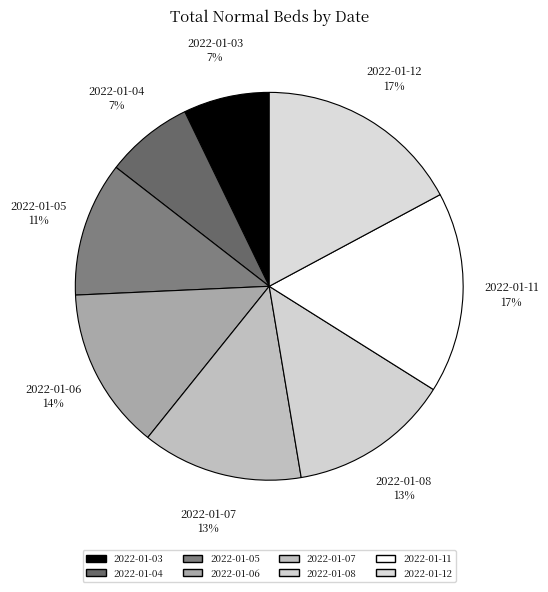

Does 2022-01-06 represent more than half of the total?

No